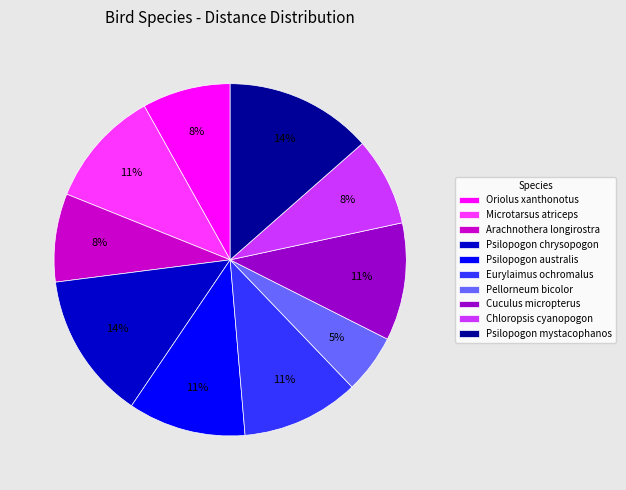

To the nearest percent, what is the combined percentage of Microtarsus atriceps and Eurylaimus ochromalus?

22%